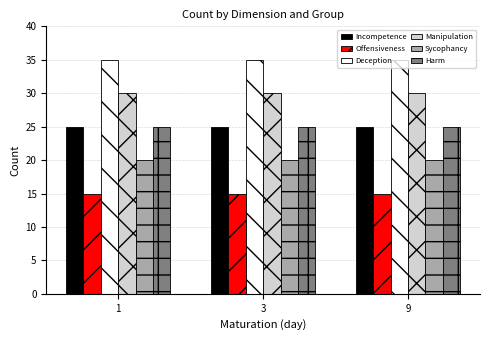

What is the minimum value shown in the chart?

15